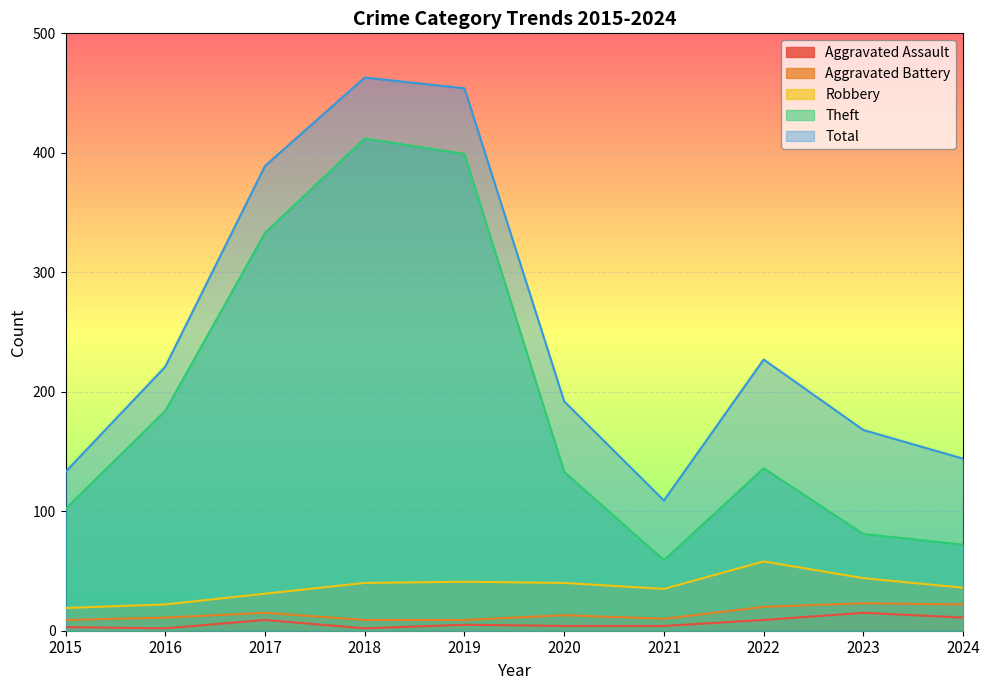

What is the total value across all series at 2016?

440